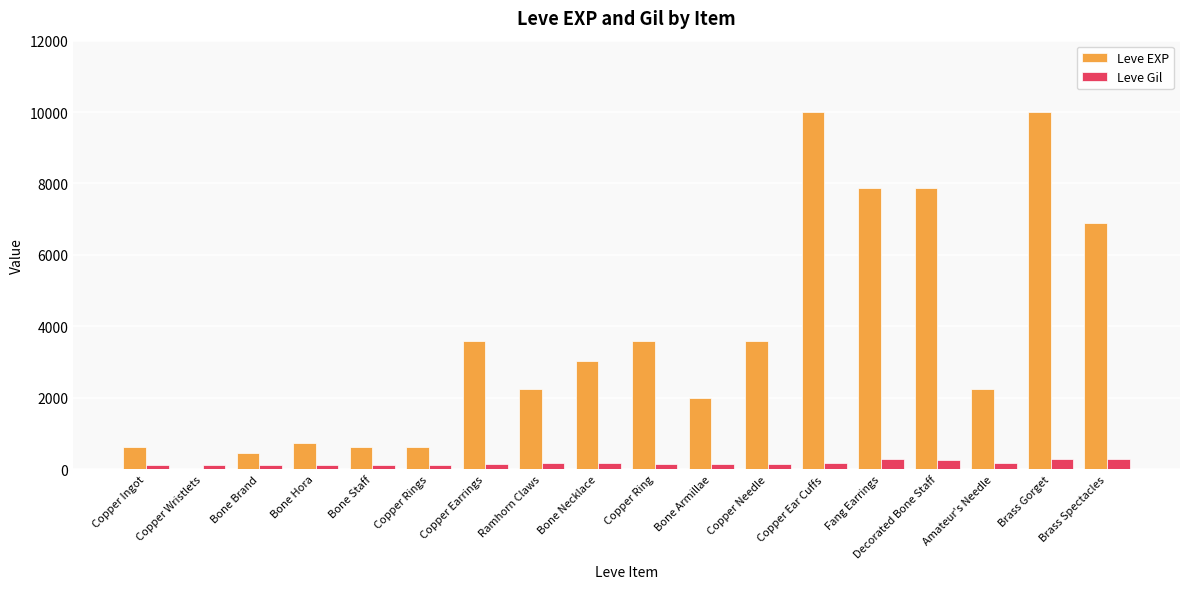

Is the value of Leve Gil at Copper Rings greater than the value of Leve EXP at Copper Rings?

No